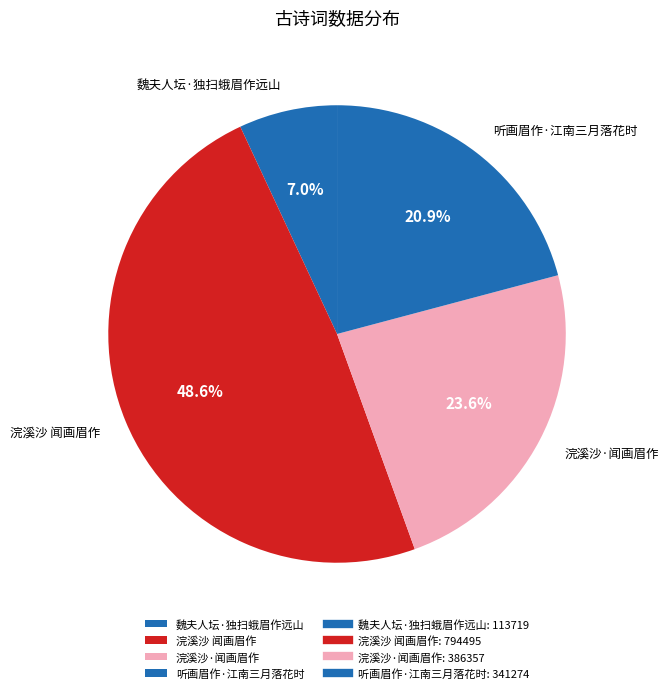

Rank the categories by value from lowest to highest.

魏夫人坛·独扫蛾眉作远山, 听画眉作·江南三月落花时, 浣溪沙·闻画眉作, 浣溪沙 闻画眉作